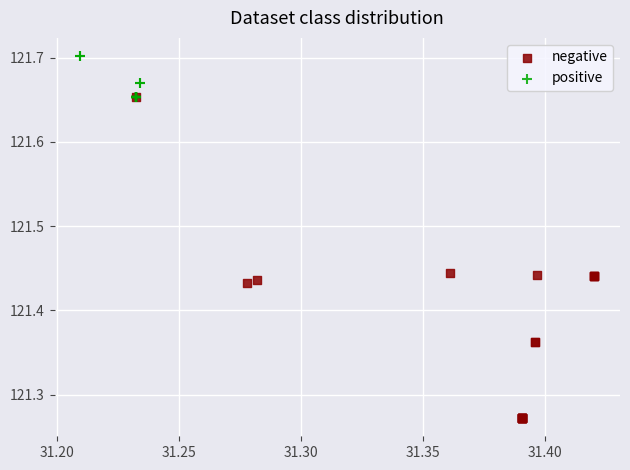

Which series contains the highest Y value?

positive